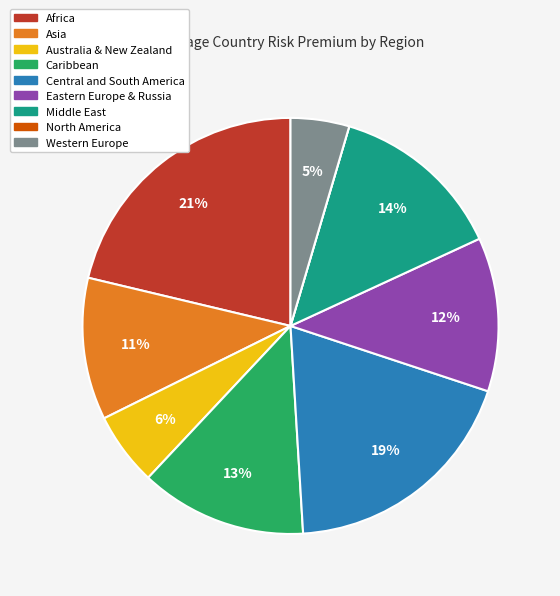

True or false: Middle East accounts for 28% of the total.

False